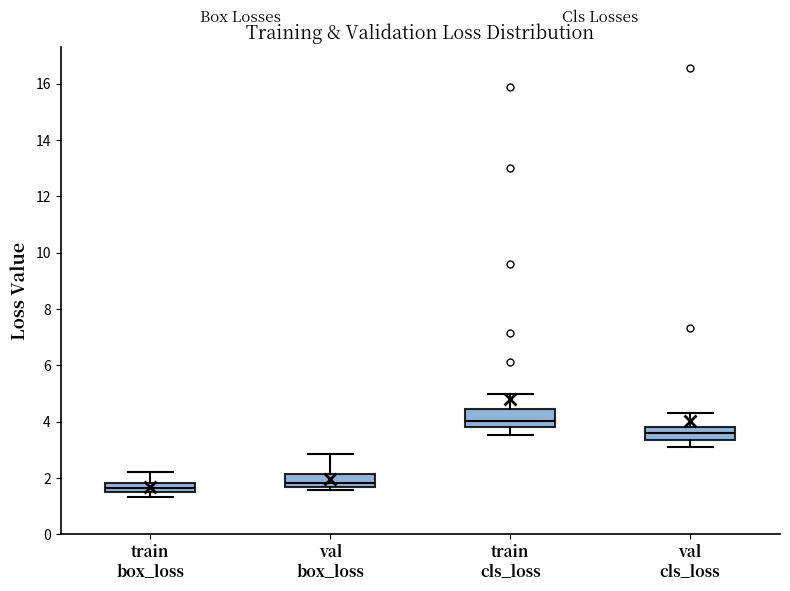

Where does the median line of the box for val cls_loss sit on the y-axis? The values are not printed on the chart, so give them approximately, as read against the axis.

3.6